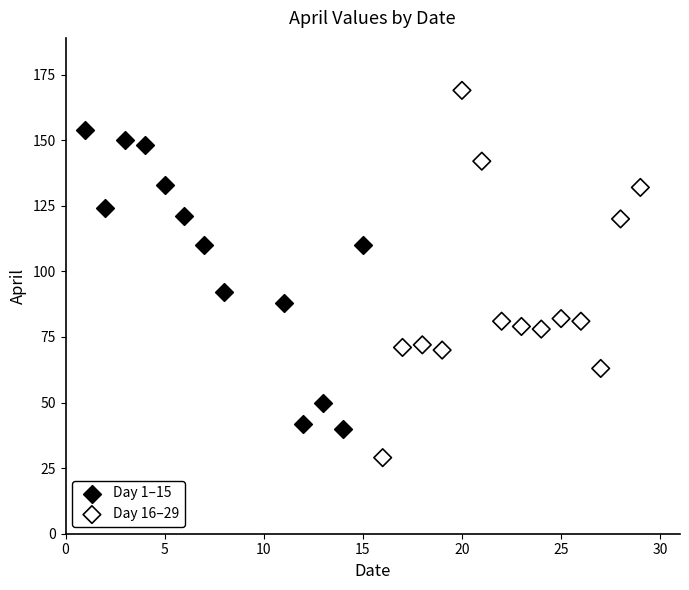

Which series has the widest spread of Y values?

Day 16–29